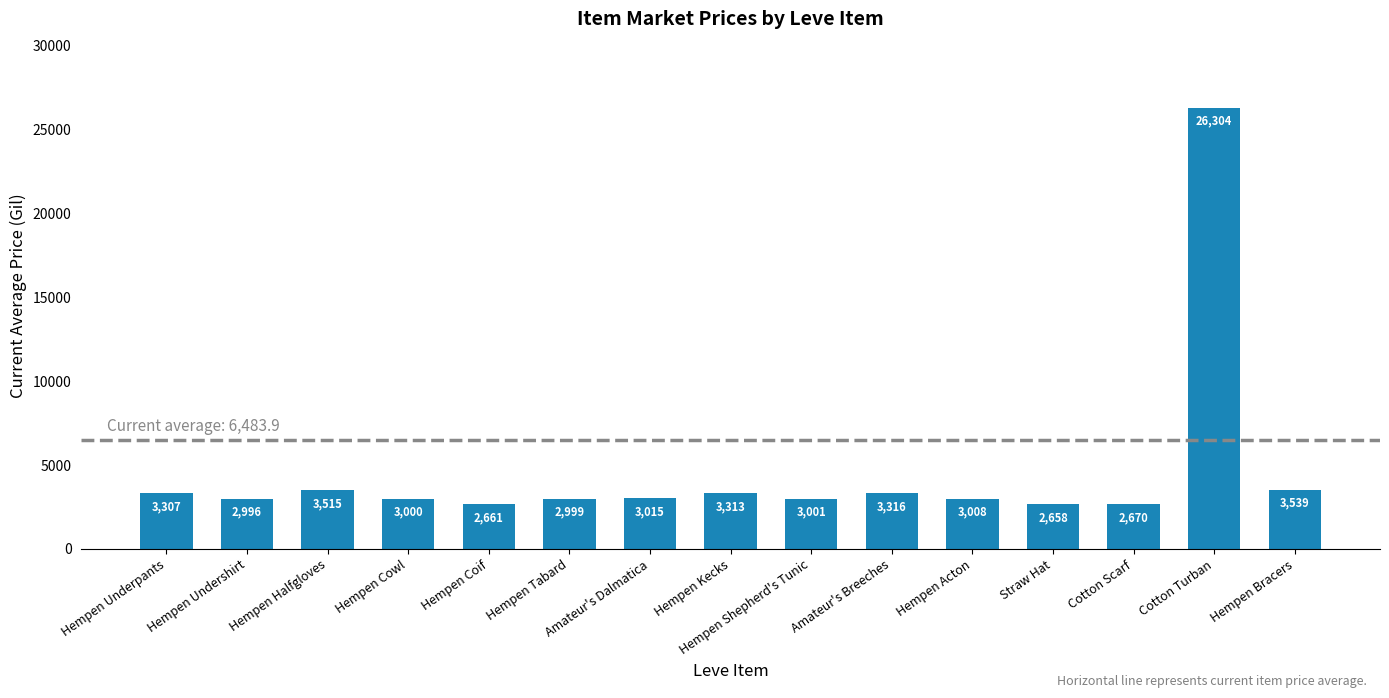

What is the difference between the maximum and minimum values?

23646